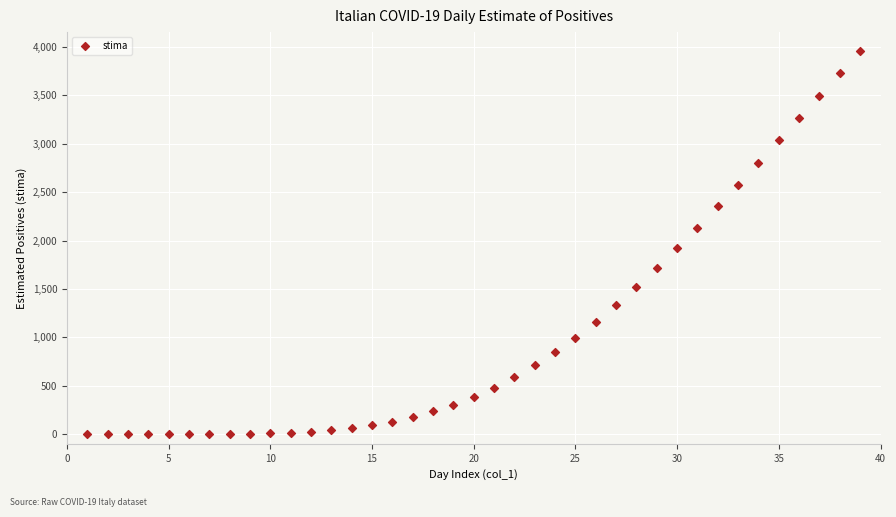

What is the range of Y values (max minus min)?

3956.0